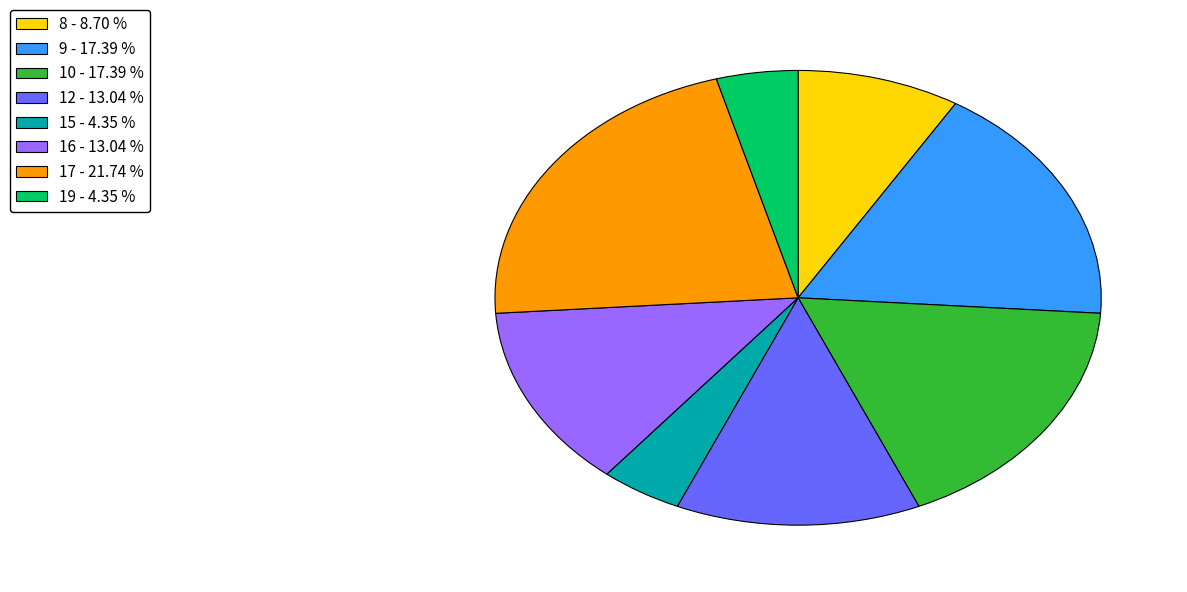

Count the number of slices in the pie.

8